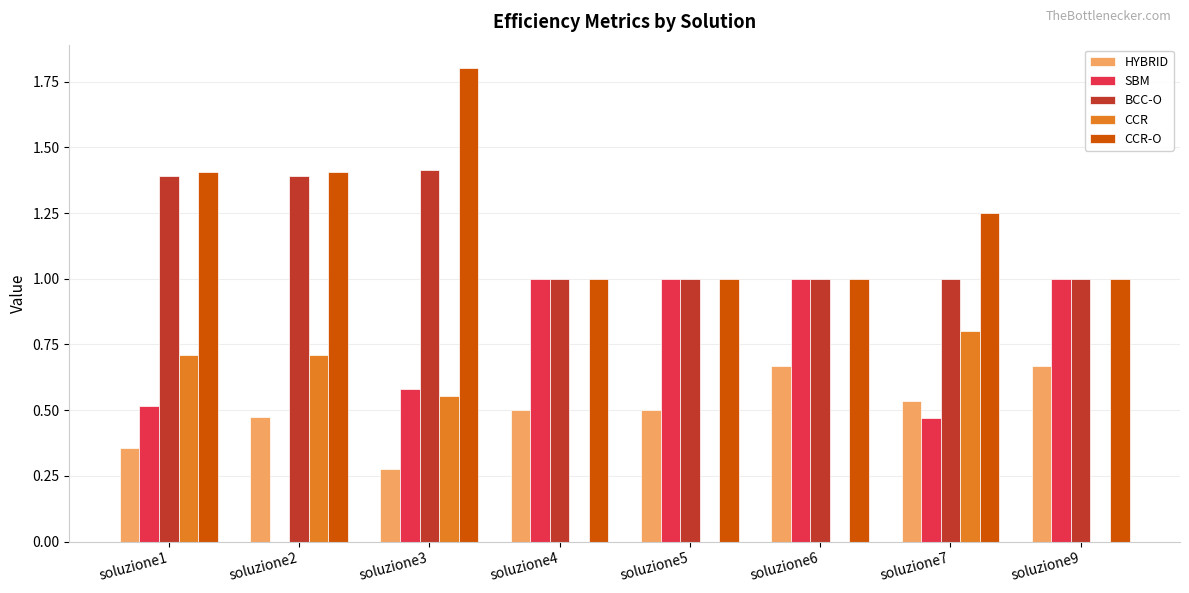

What is the spread (max minus min) of values at soluzione9?

1.0